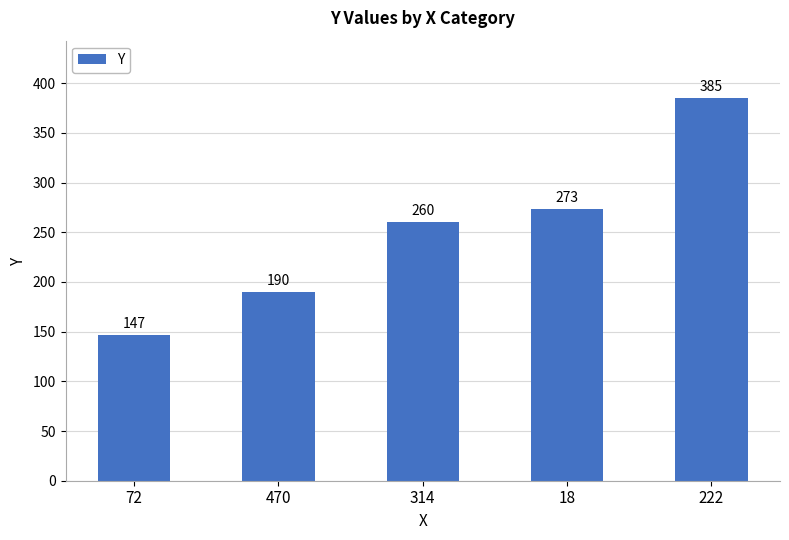

How many bars are there in total?

5